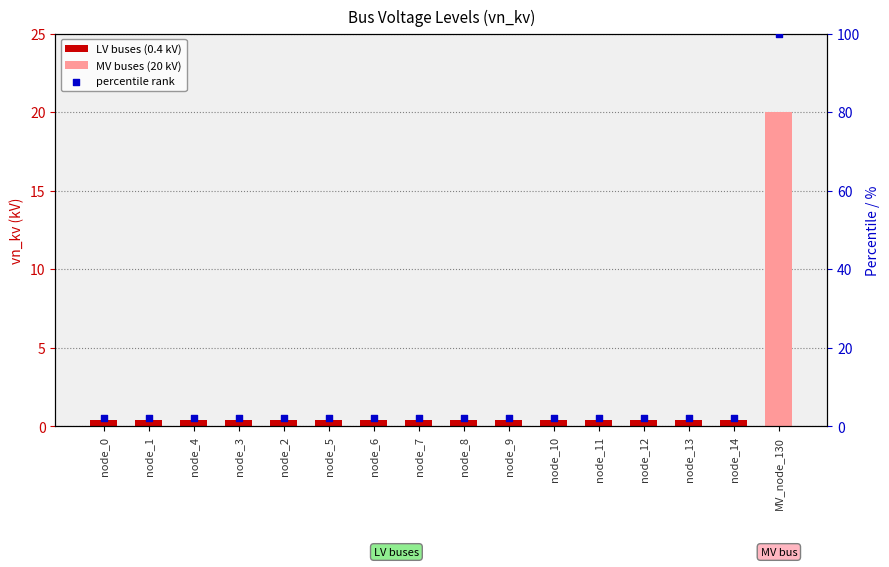

What is the ratio of the value at node_7 to the value at node_0?

1.0